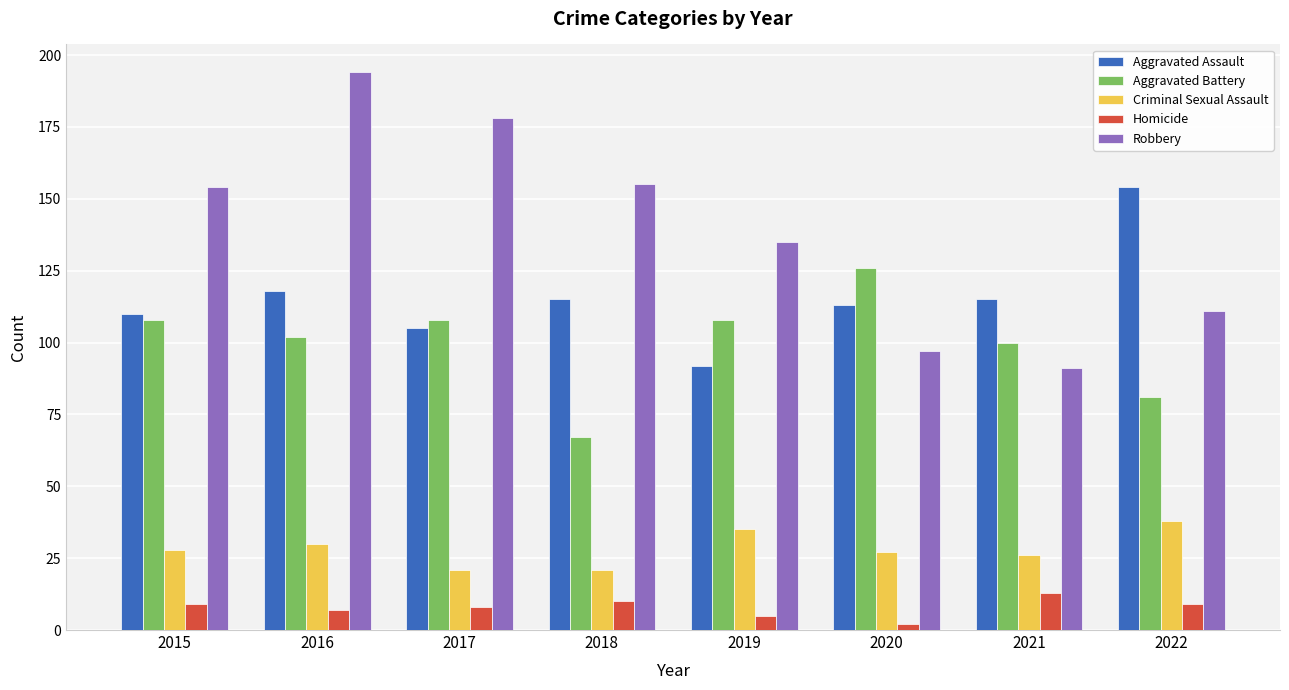

How many distinct data groups are displayed?

5